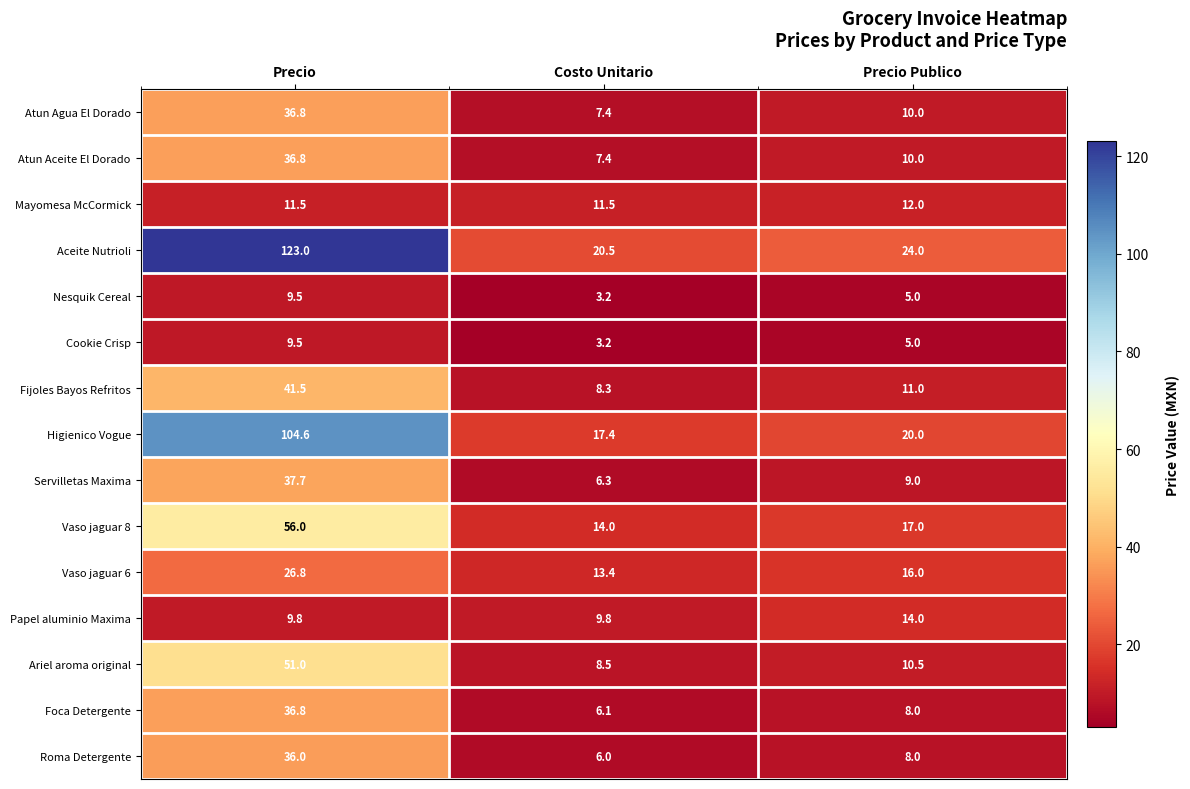

At which label is Roma Detergente closest to 21?

Precio Publico